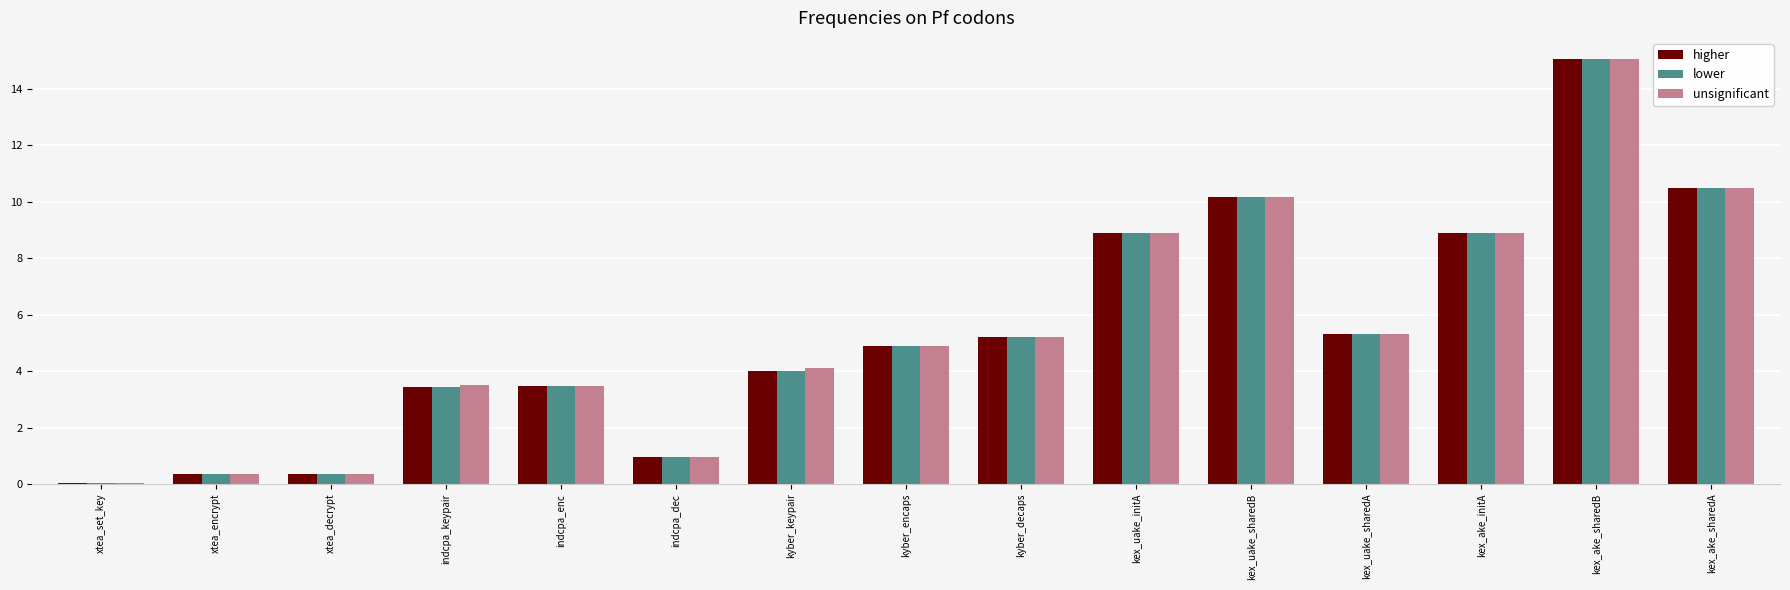

How many groups of bars are there?

15